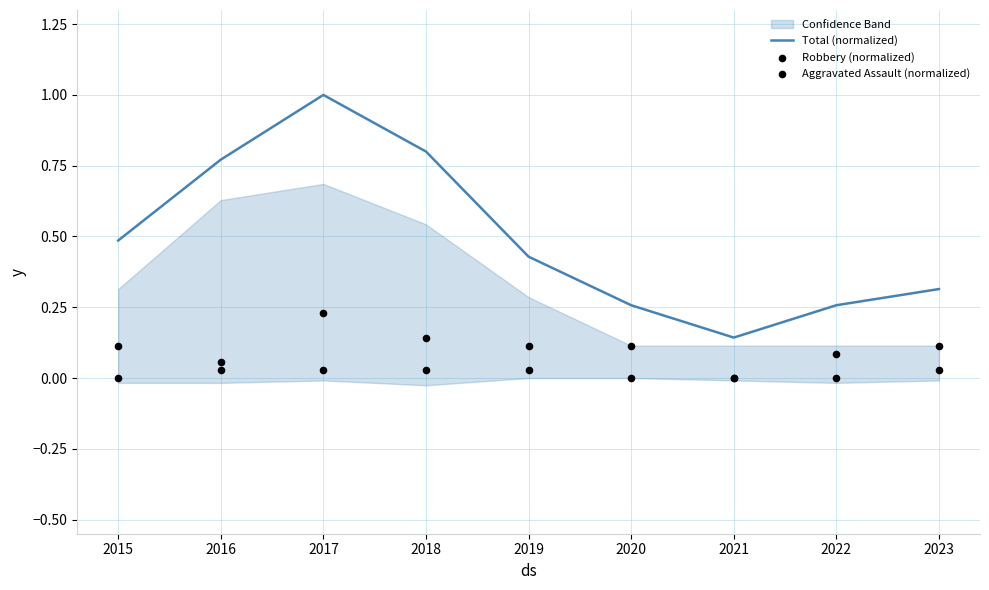

Which series reaches the minimum Y coordinate?

Robbery (normalized)